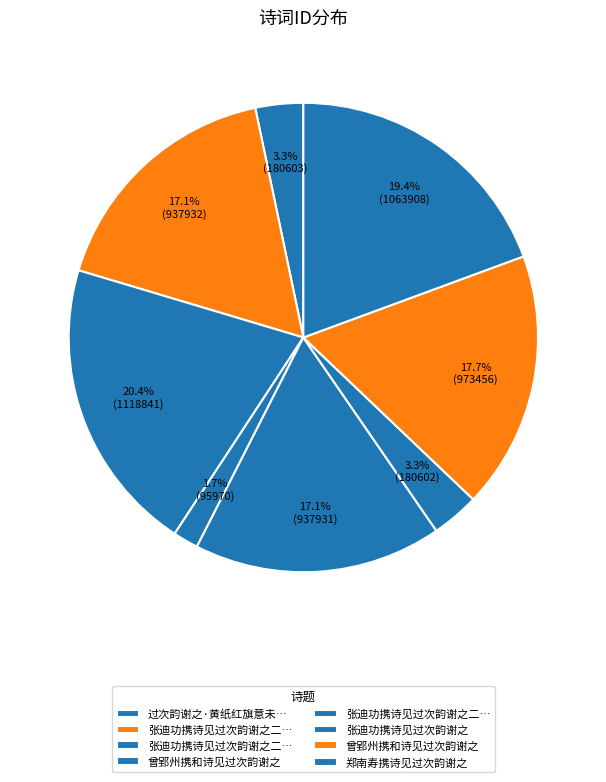

How many slices are in this pie chart?

8